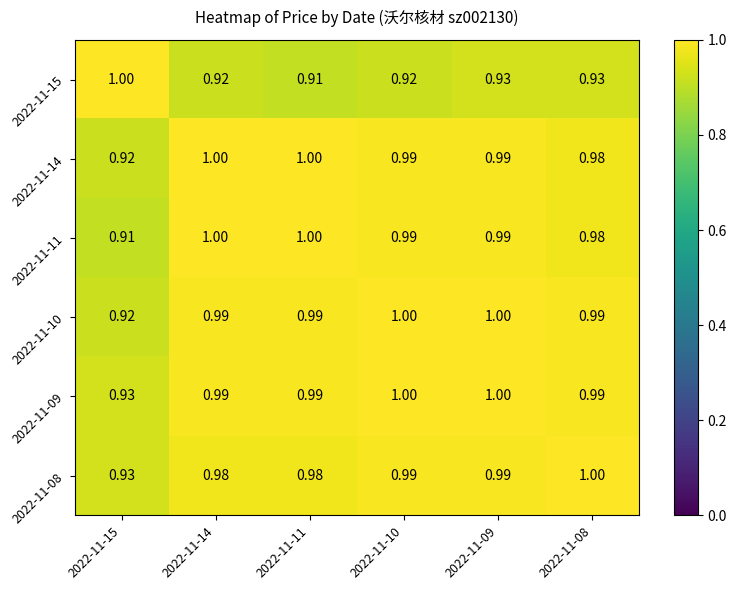

Is the value of 2022-11-15 at 2022-11-10 greater than the value of 2022-11-09 at 2022-11-09?

No